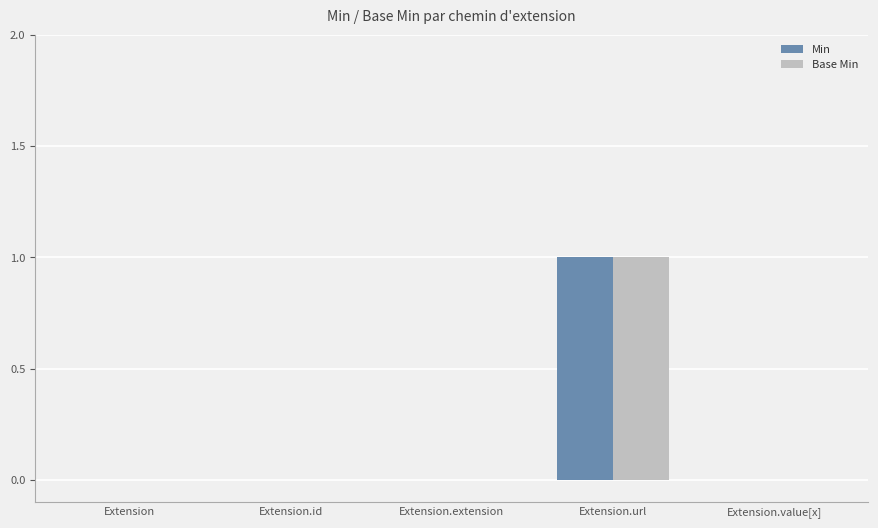

At which category is the sum across all series the highest?

Extension.url